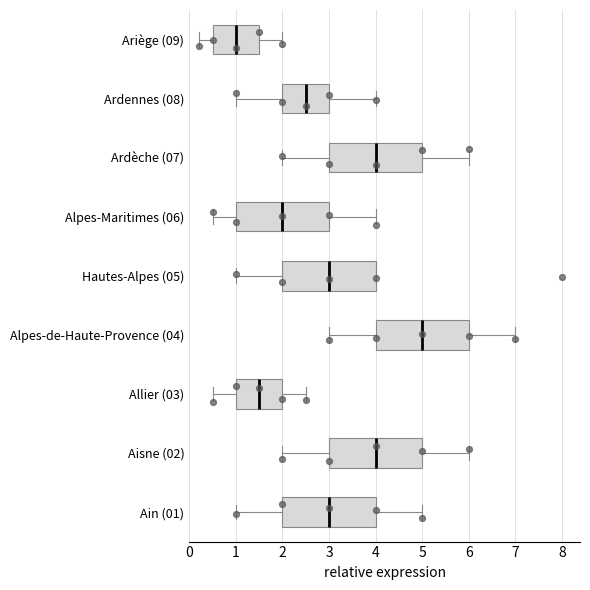

Which box has the furthest to the right median line?

Alpes-de-Haute-Provence (04)